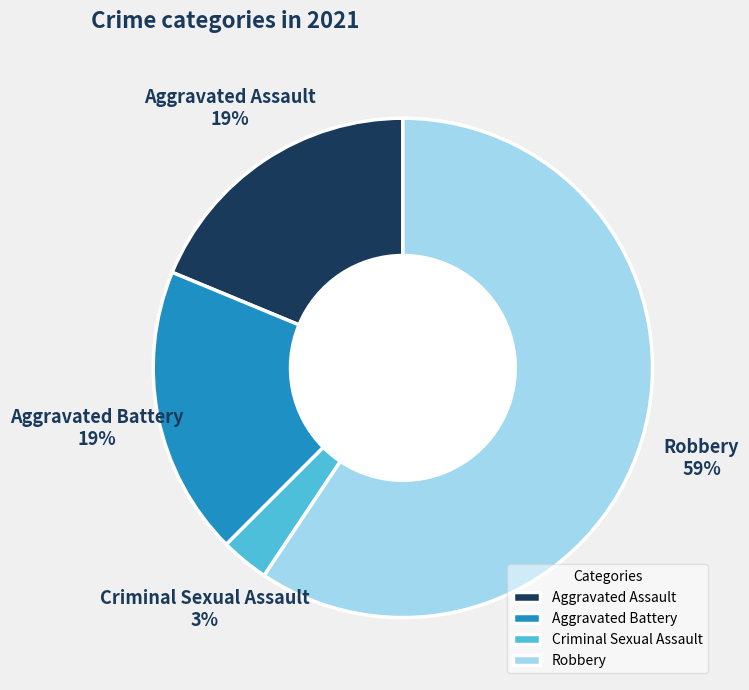

To the nearest percent, what is the difference between the largest and smallest slice percentages?

56%